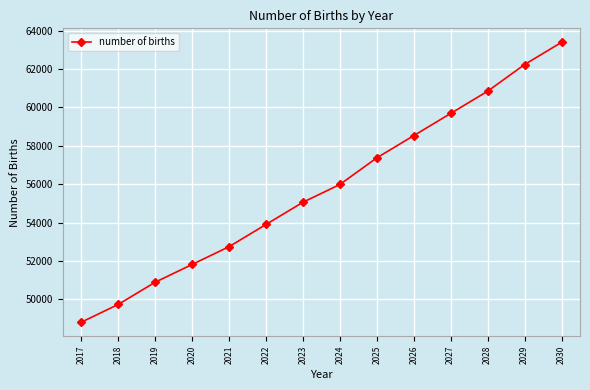

The value at 2017 is 48815.7. True or false?

True